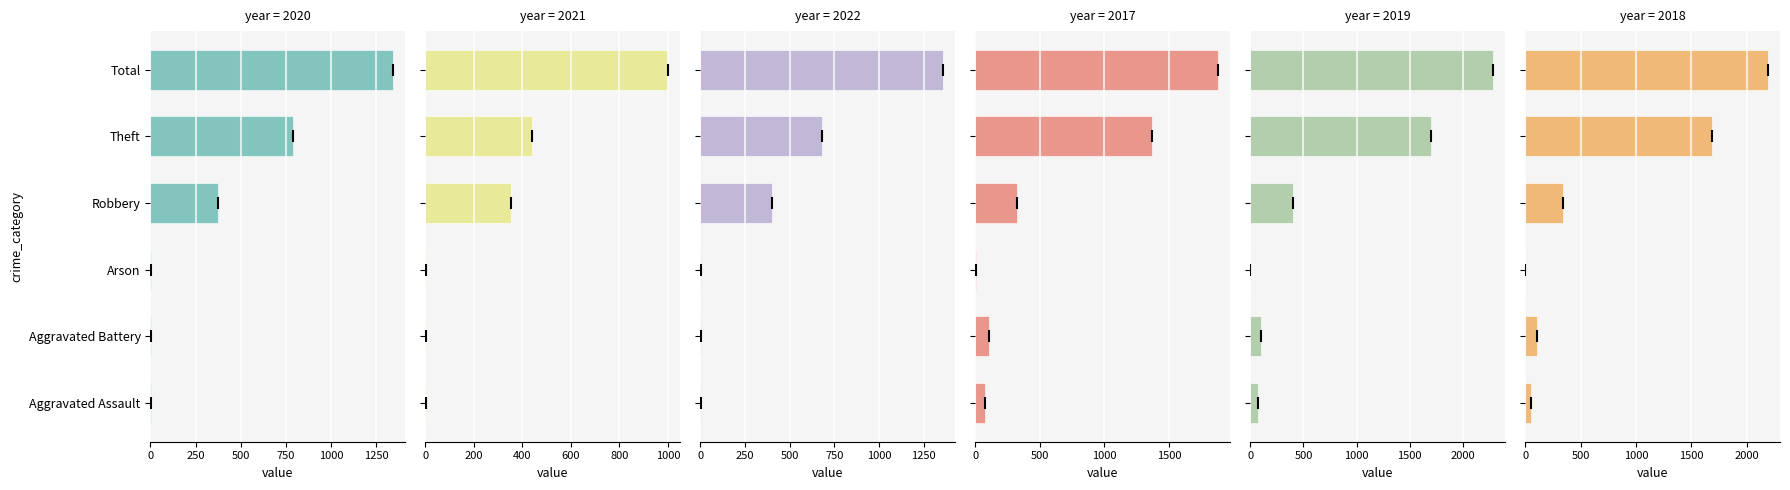

At which category is the sum across all series the highest?

Total